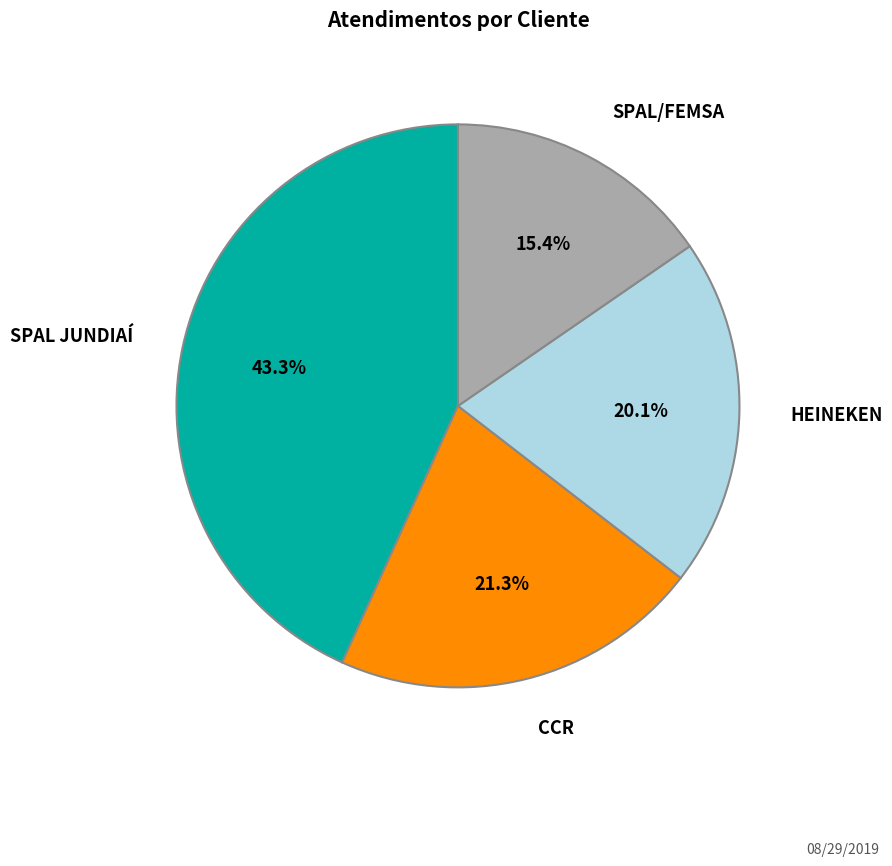

To the nearest percent, what is the average slice percentage?

25%